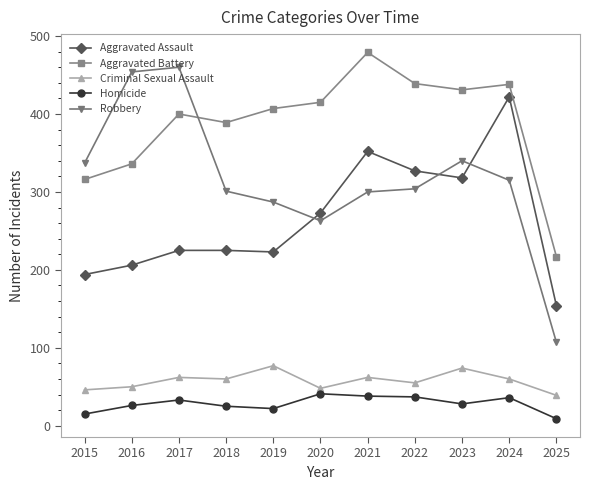

Which series changed the most between 2015 and 2024?

Aggravated Assault